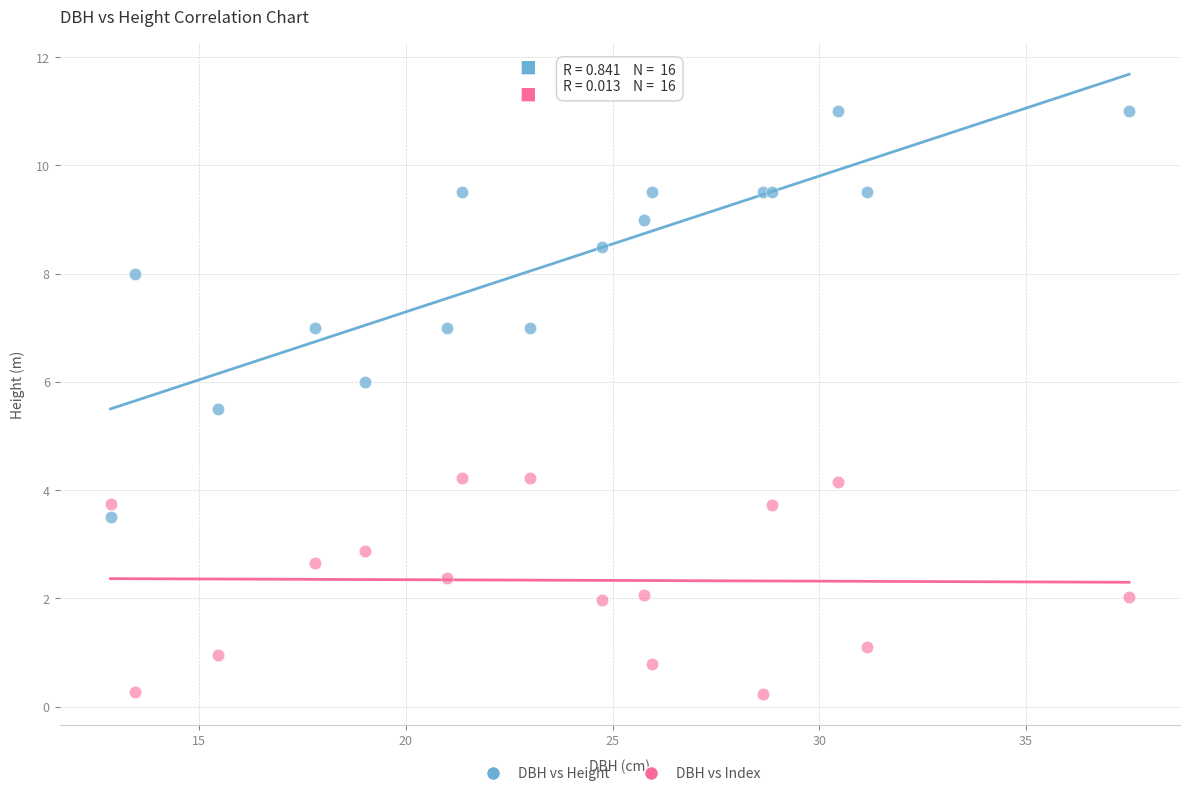

Across all series, what Y value is closest to 5?

5.5